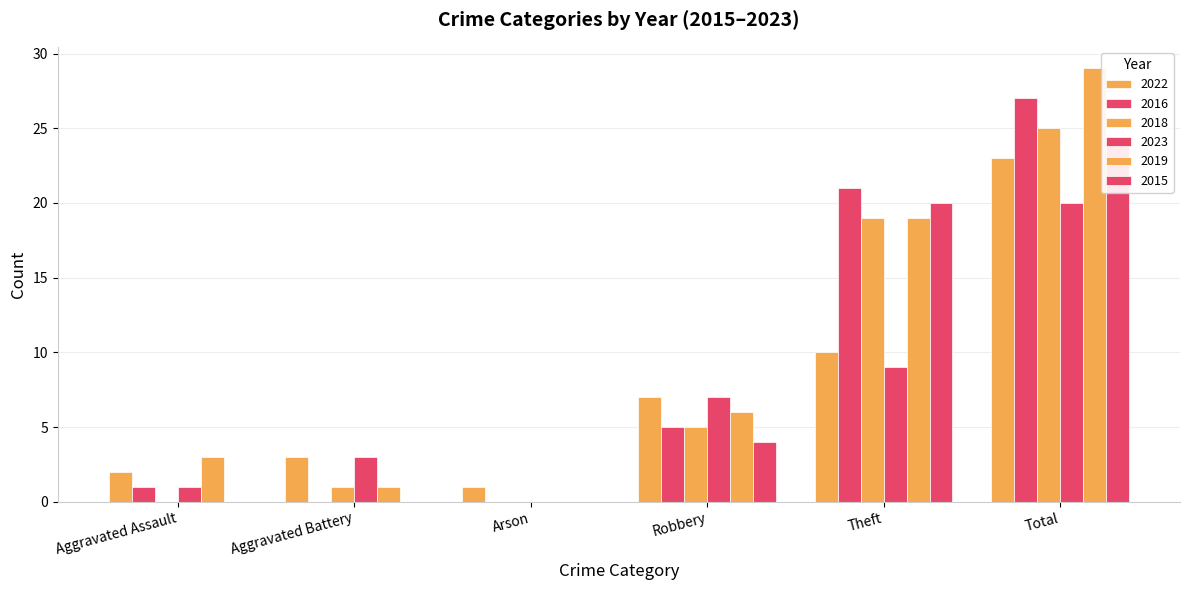

What is the average value of the 2018 series?

8